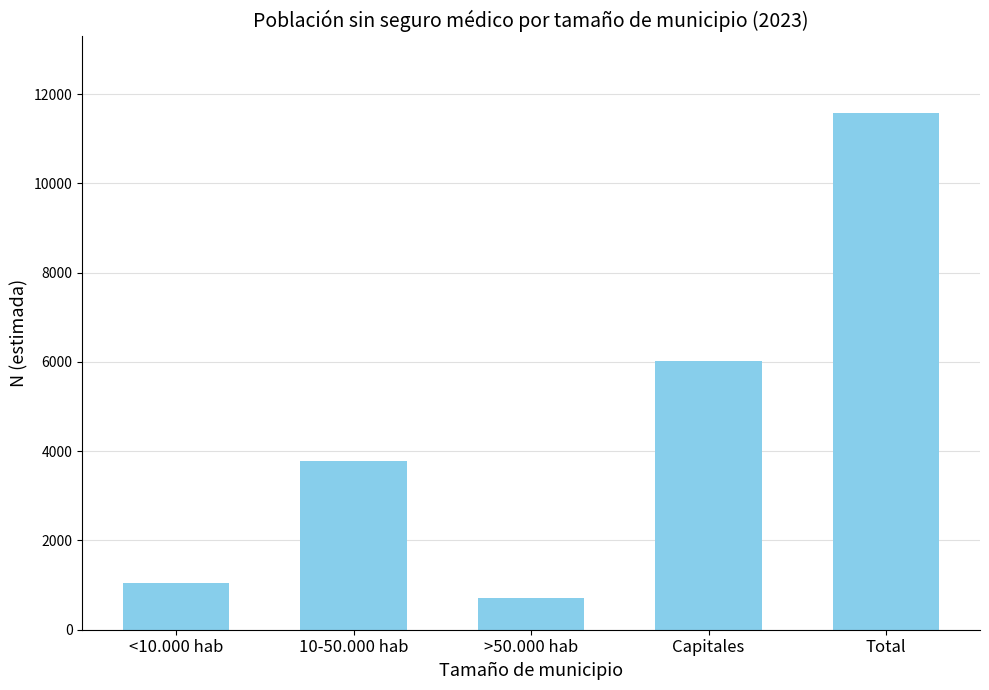

What is the approximate value at Capitales?

6027